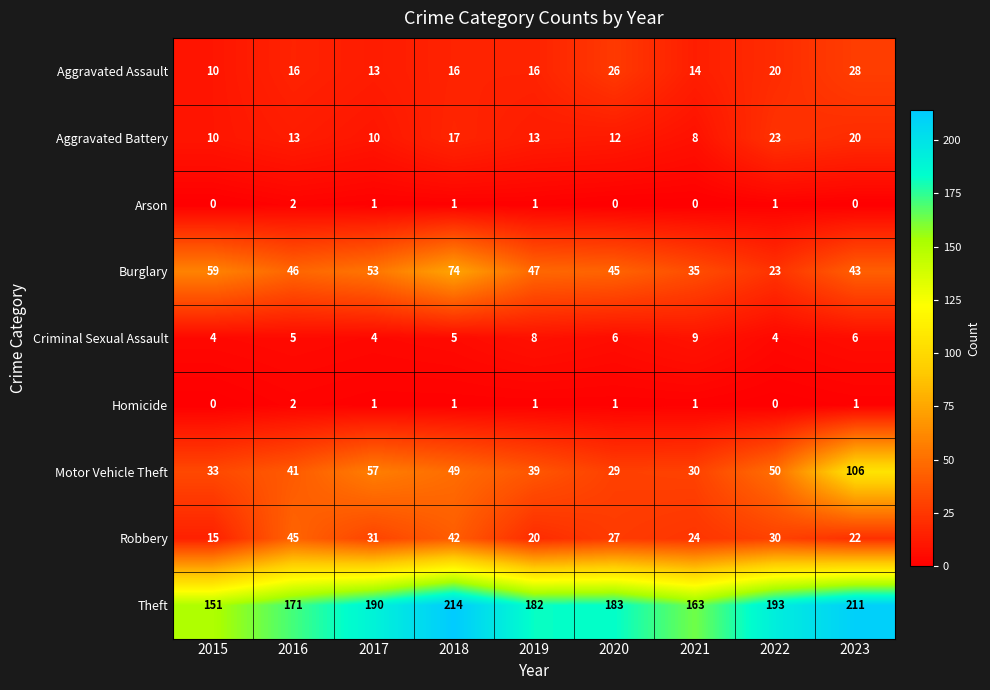

What is the difference between the maximum and minimum values in the Theft series?

63